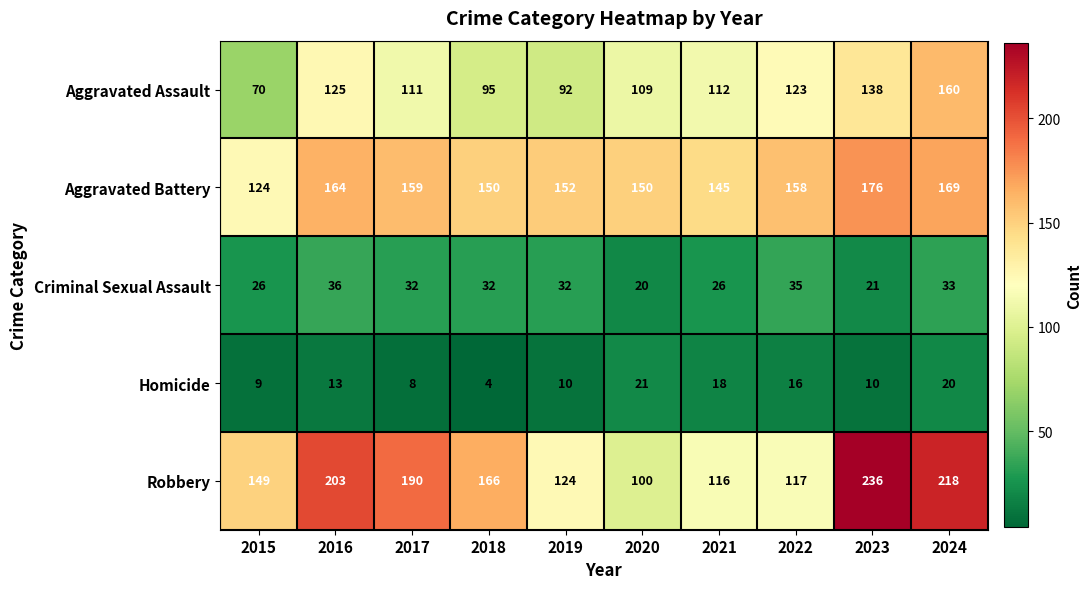

What is the maximum value for Aggravated Battery?

176